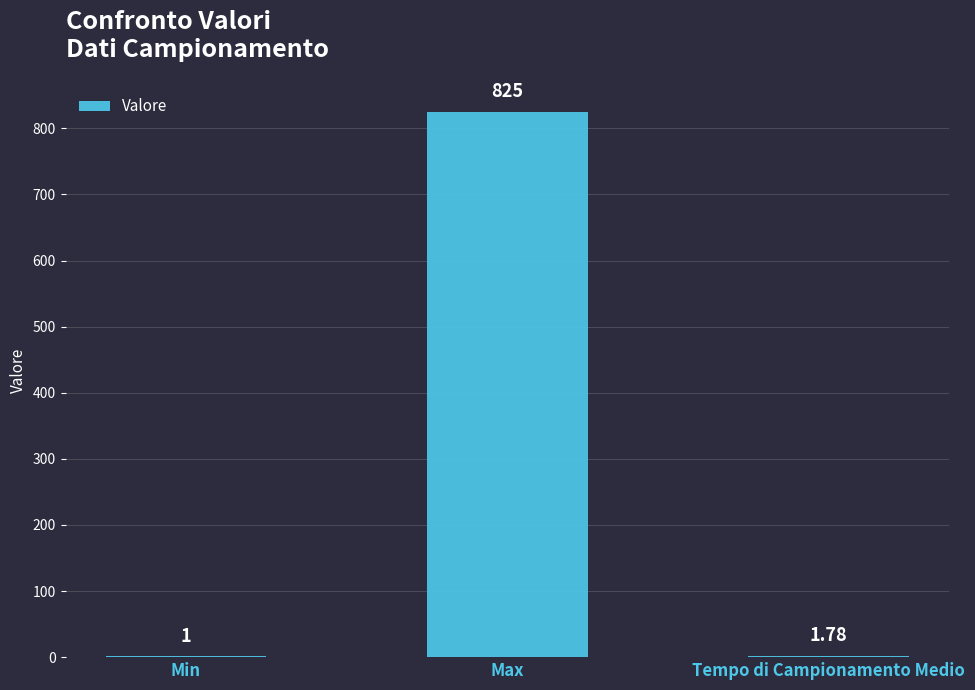

Which category has the highest value across all series?

Max